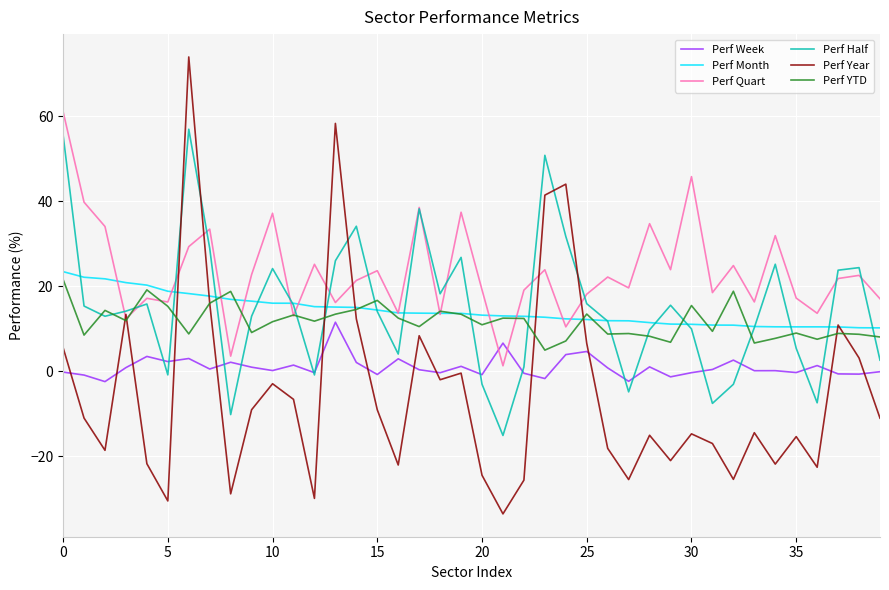

Which series has the largest total across all categories?

Perf Quart